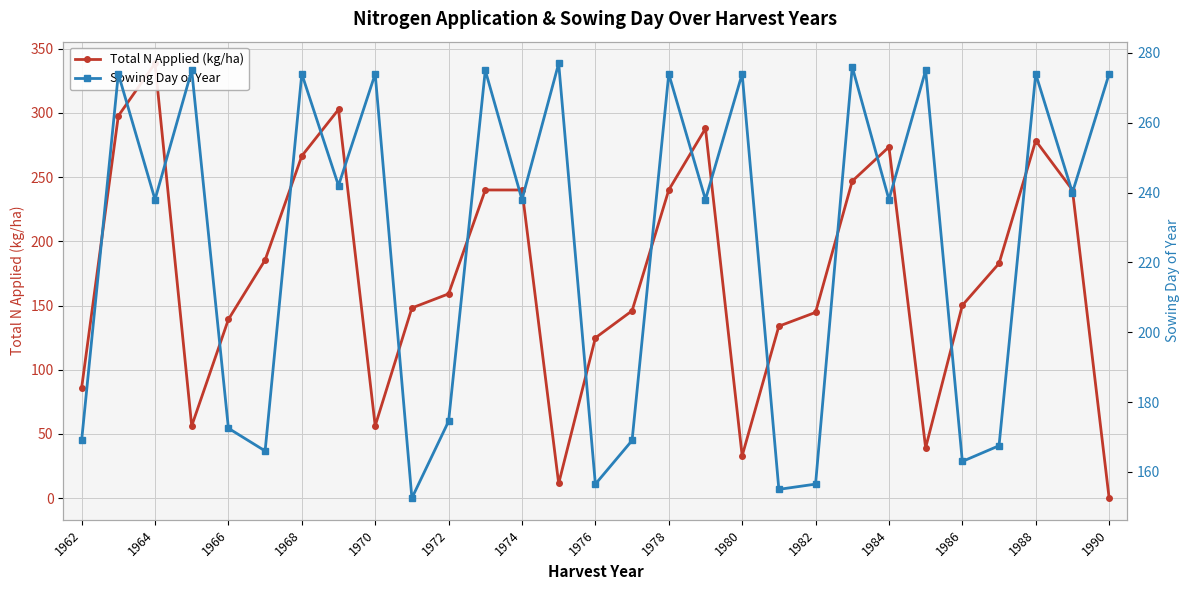

The value of Sowing Day of Year at 1986 is 163.0. True or false?

True